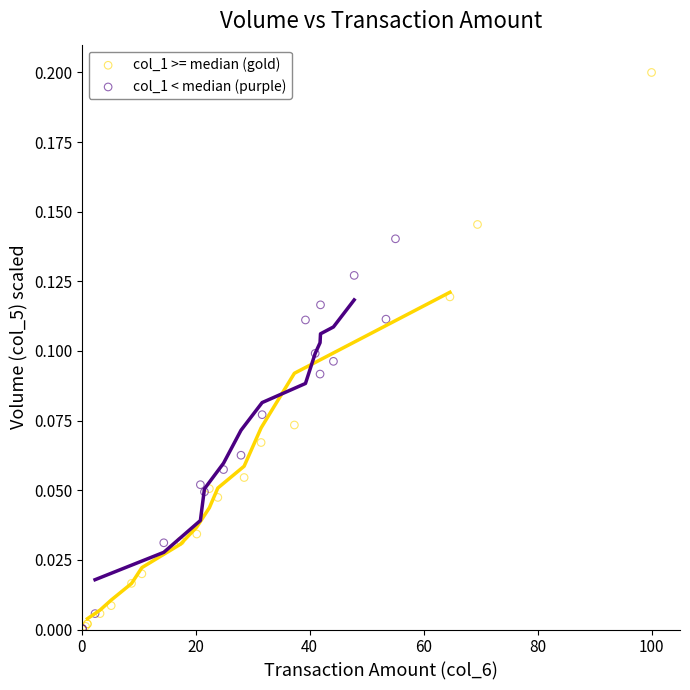

Which series contains the highest Y value?

col_1 >= median (gold)